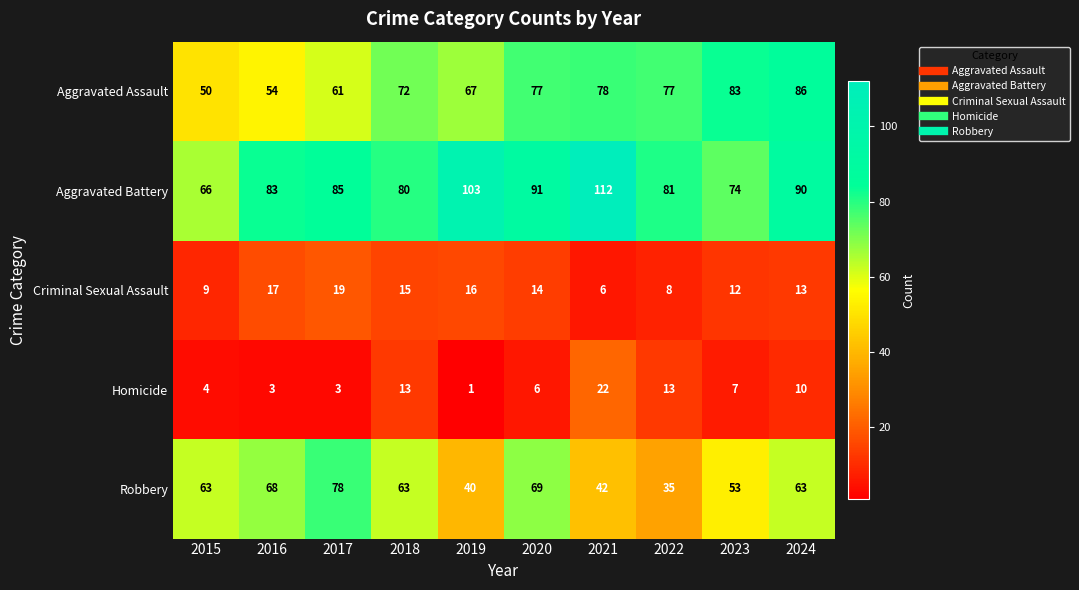

Which series has the largest total across all categories?

Aggravated Battery